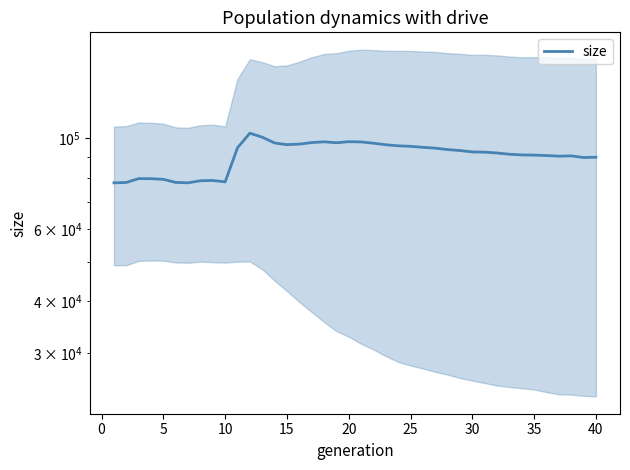

Approximately how many times larger is the value at 25 compared to 0?

1.2